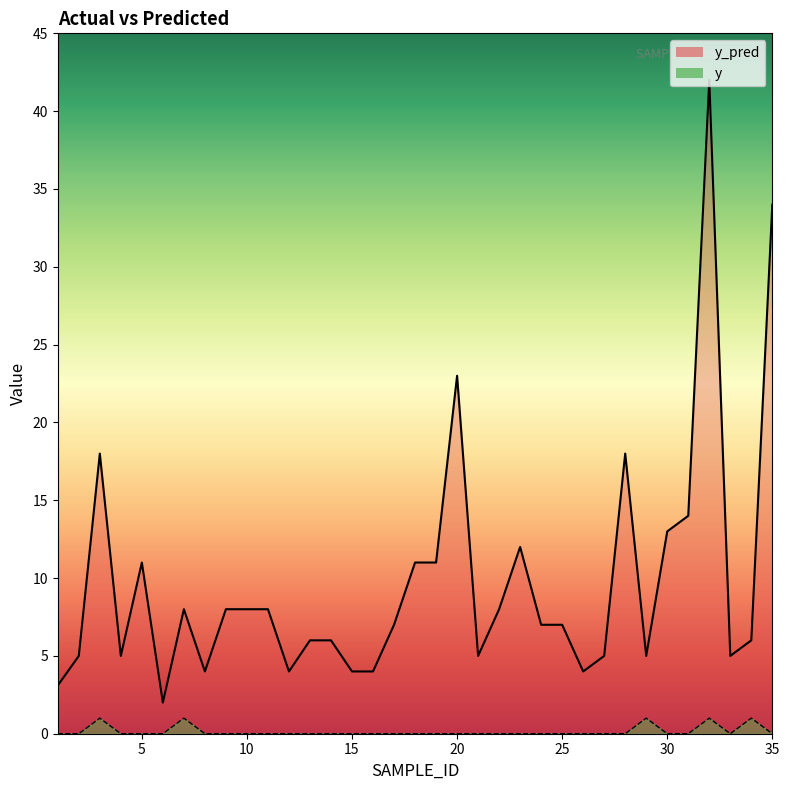

Rank the series by their average value, from lowest to highest.

y, y_pred